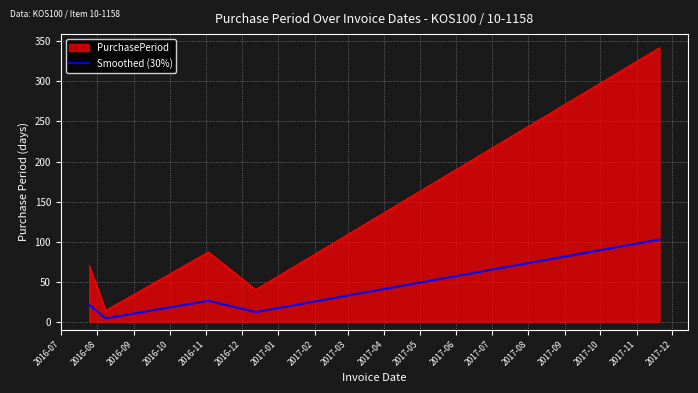

What is the maximum value shown in the chart?

342.0